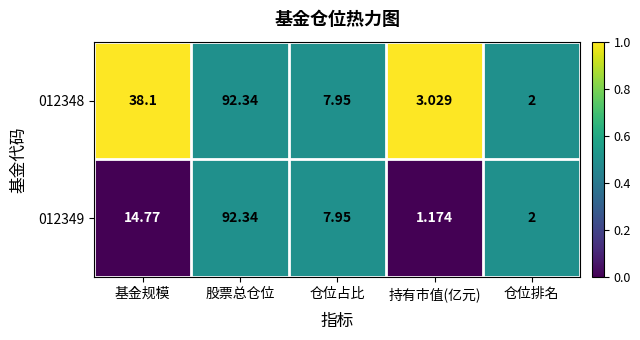

Which category has the lowest value in the 012349 series?

持有市值(亿元)